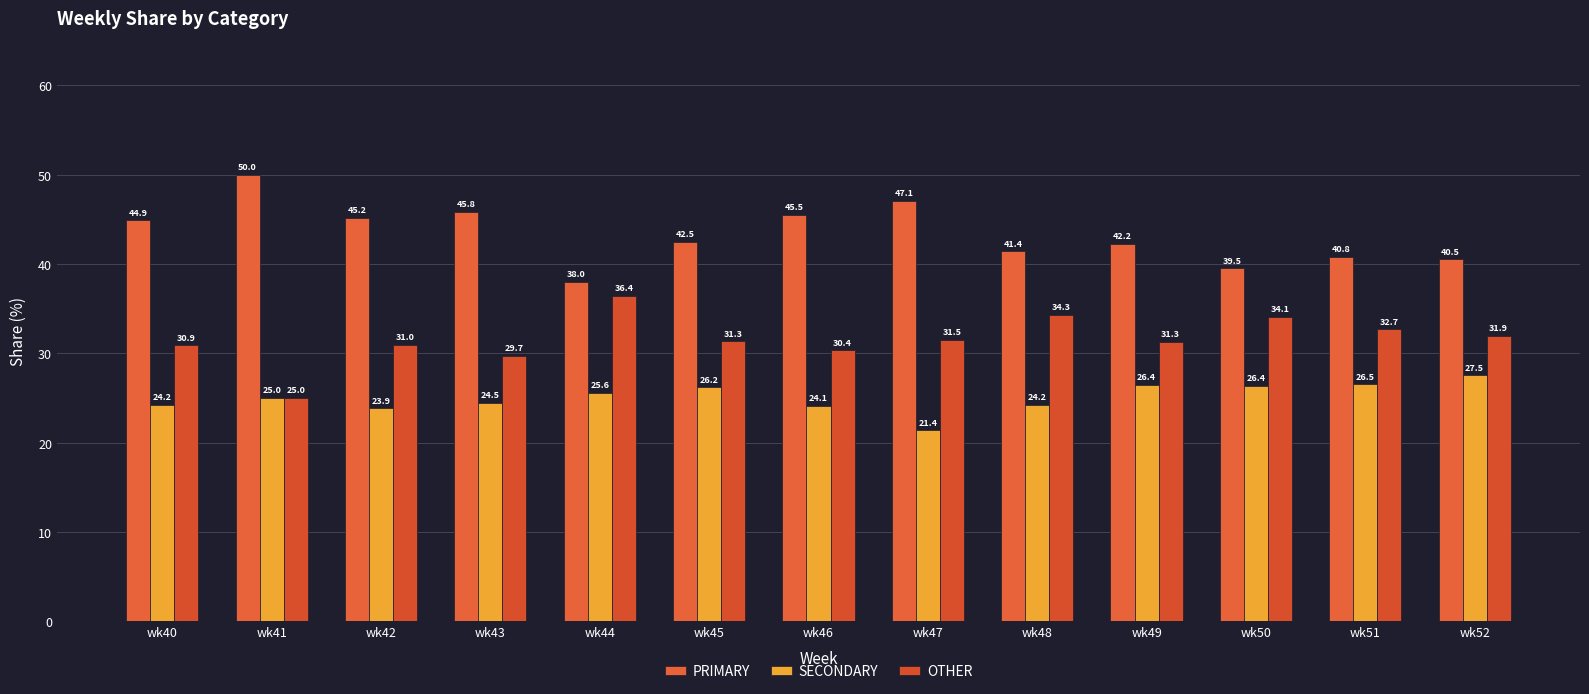

What is the maximum value for OTHER?

36.4